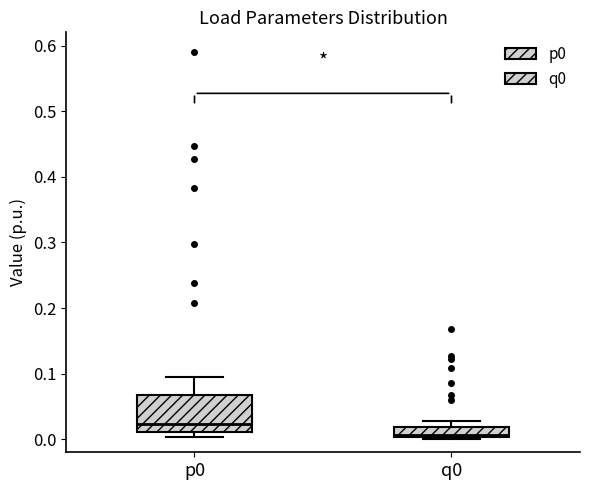

Which box's median line is the highest?

p0